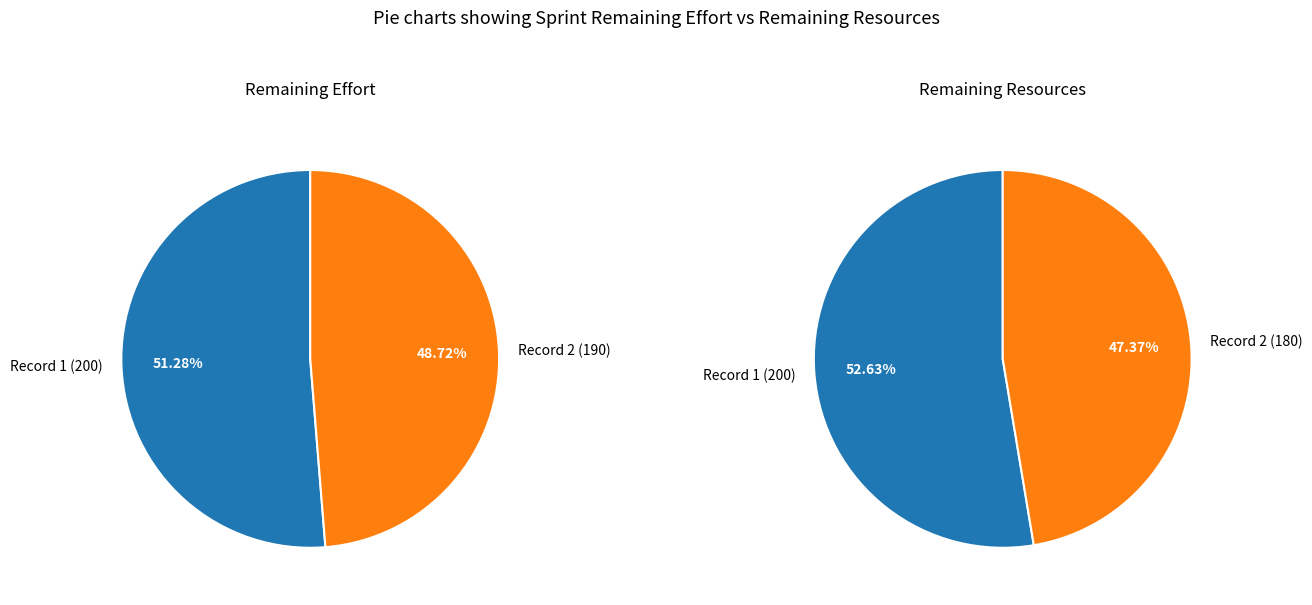

What is the smallest slice in the pie chart?

190